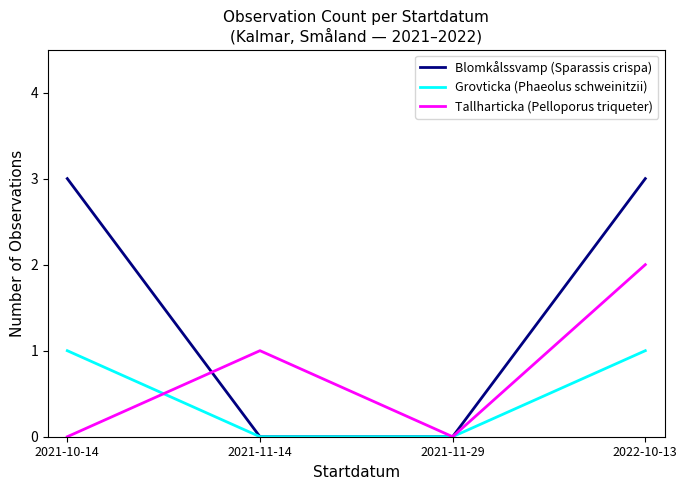

Which series changed the most between 2021-10-14 and 2021-11-14?

Blomkålssvamp (Sparassis crispa)